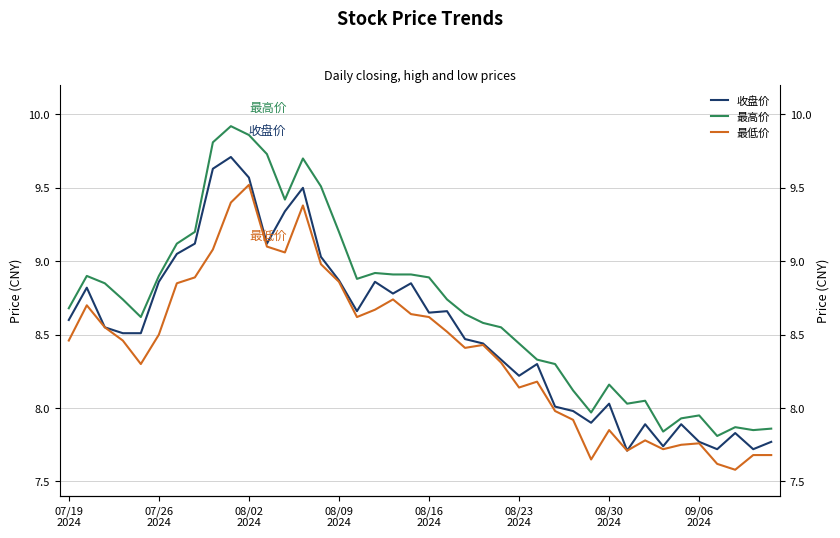

True or false: 收盘价 and 最低价 intersect in this chart.

False